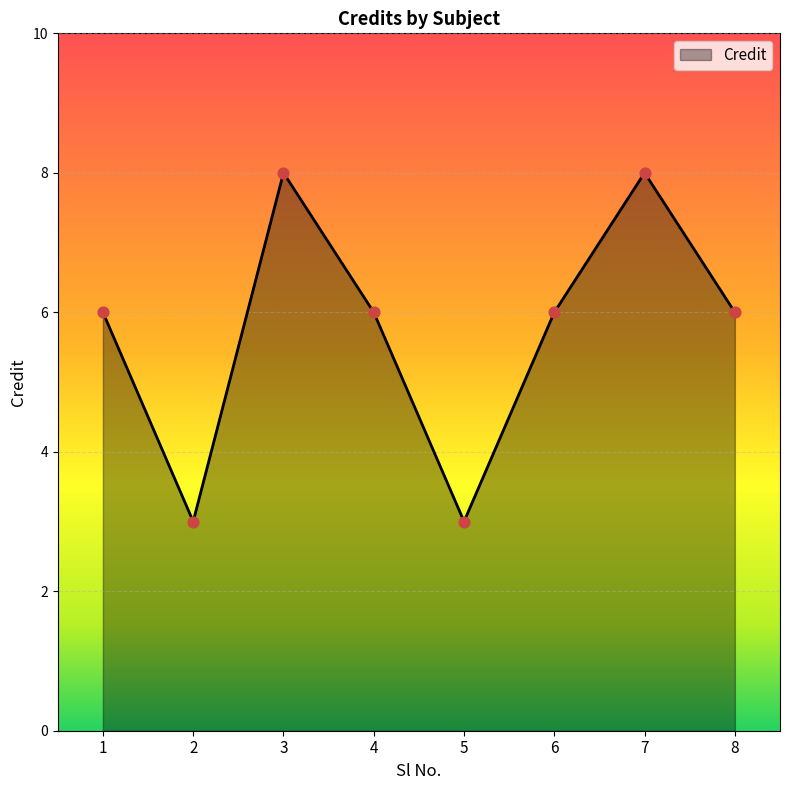

What is the ratio of the value at 5 to the value at 3?

0.4